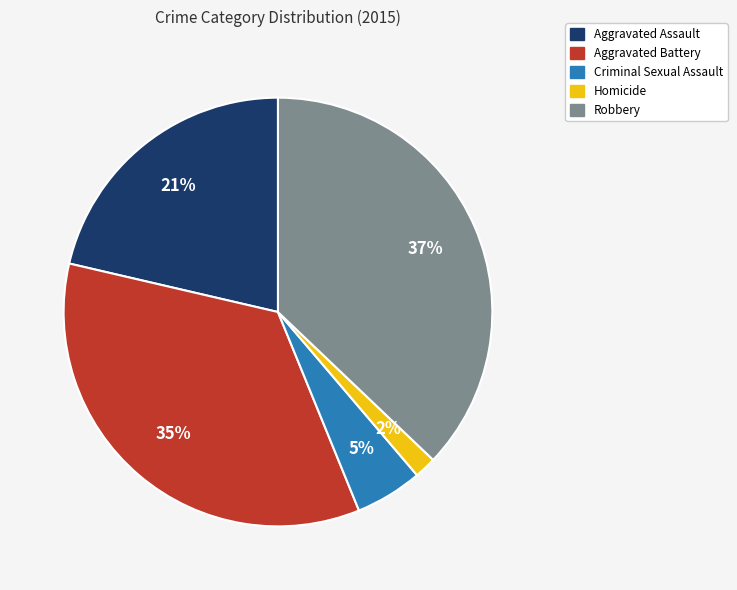

True or false: Aggravated Battery accounts for 35% of the total.

True